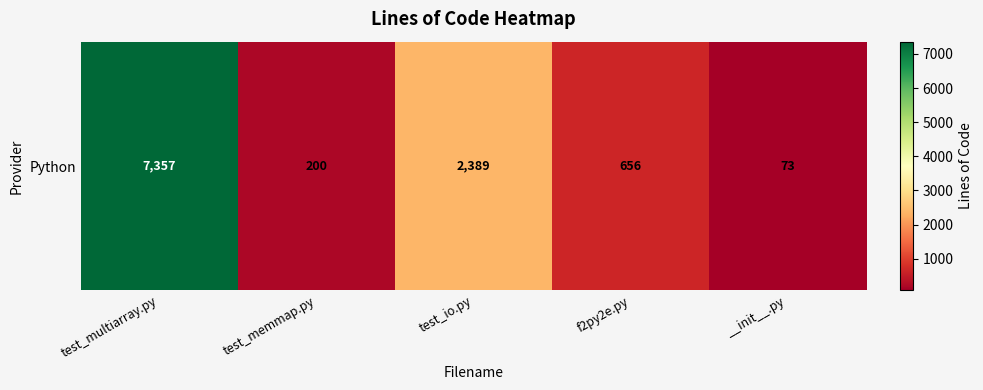

What is the difference between the values at test_multiarray.py and f2py2e.py?

6701